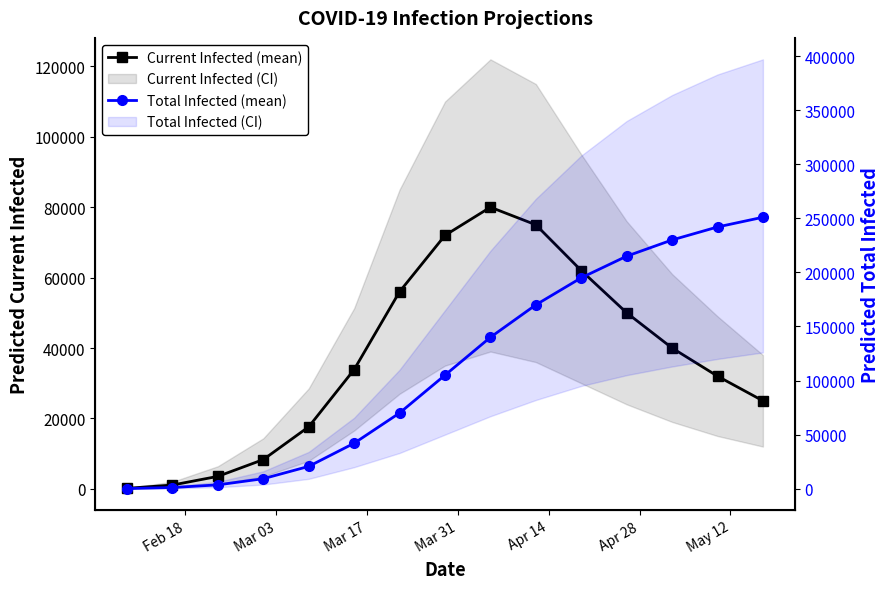

How many lines are shown in the chart?

2